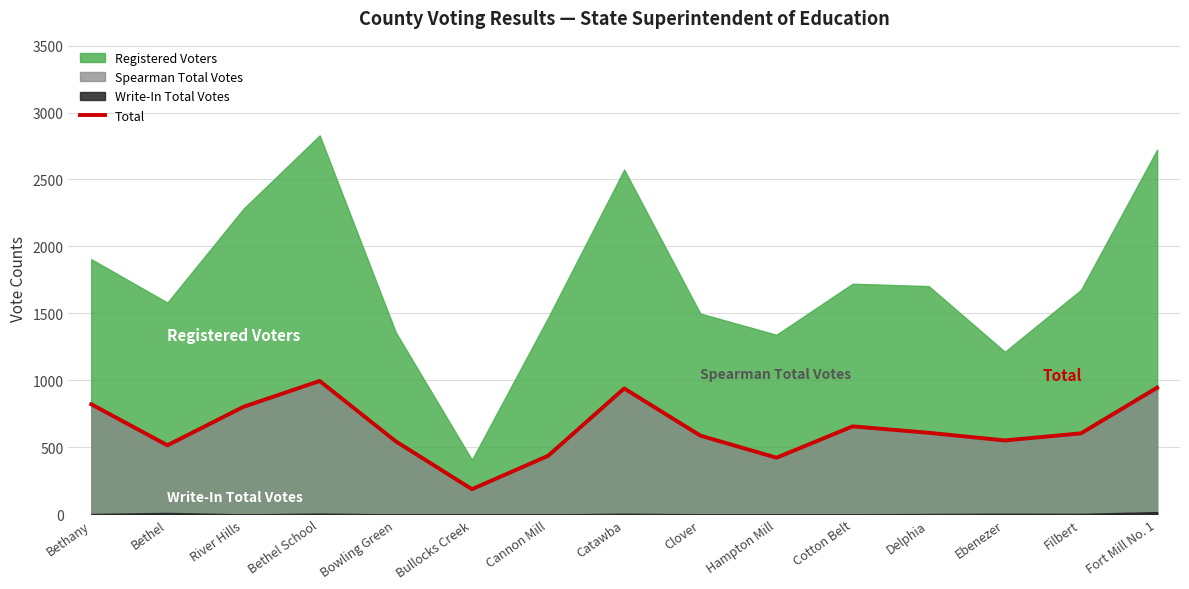

Reading right to left, transcribe all the data shown in this chart.

946	605	552	609	657	423	588	940	437	188	545	996	803	516	822